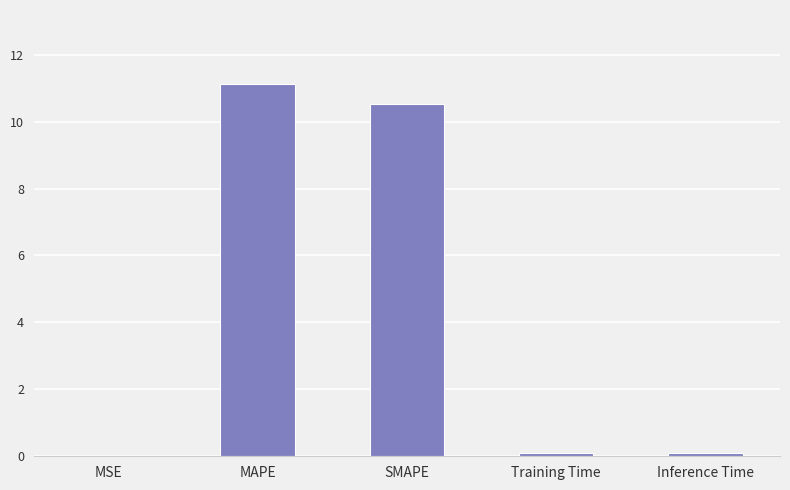

Is it true that the value at MAPE is 11.1?

True